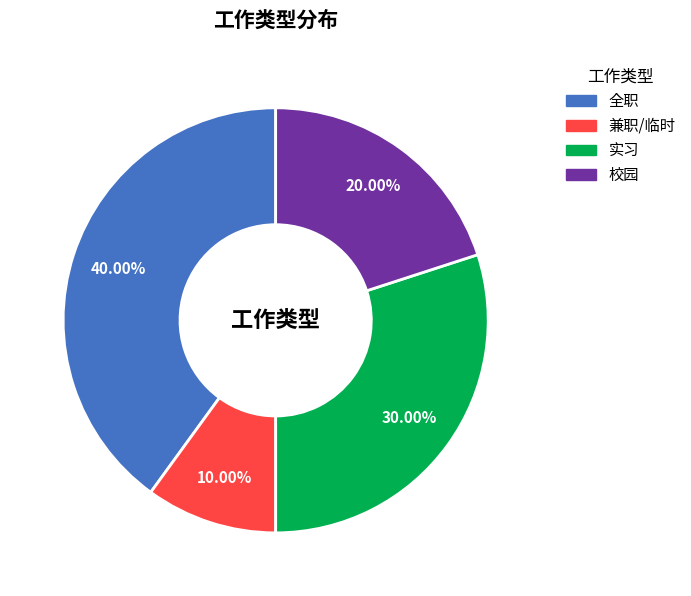

How many segments does this pie chart have?

4